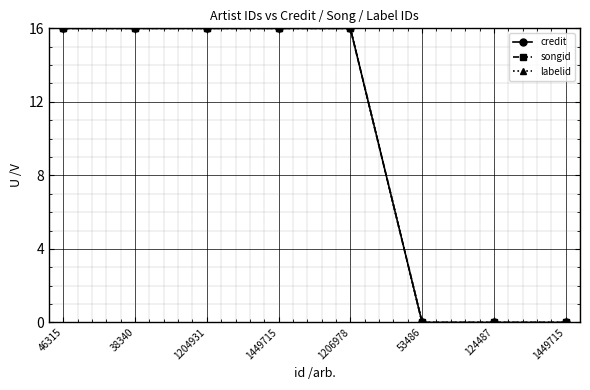

What is the label of the 4th point from the right?

1206978